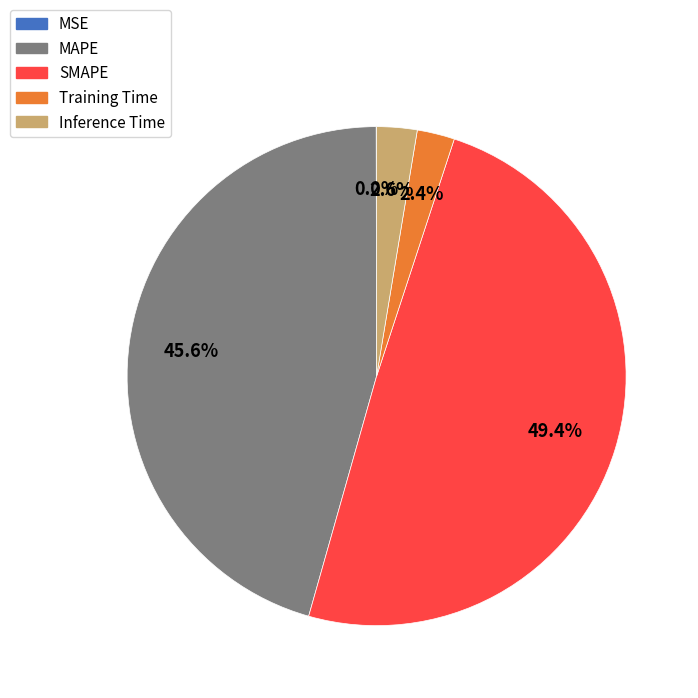

Is the sum of SMAPE and MAPE greater than half?

Yes